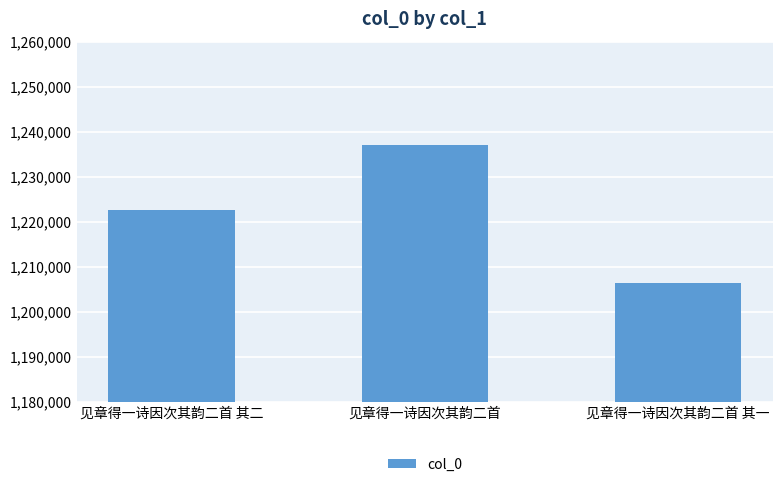

Reading right to left, what are all the values shown in this chart?

见章得一诗因次其韵二首 其一=1206466	见章得一诗因次其韵二首=1236948	见章得一诗因次其韵二首 其二=1222704